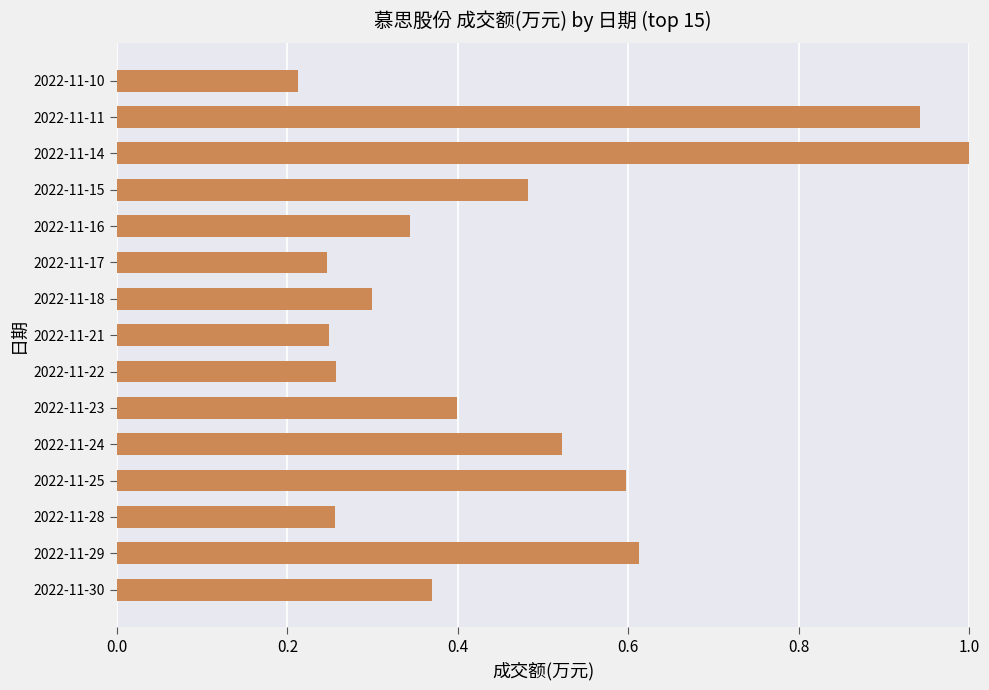

At which label is the value closest to 0?

2022-11-10